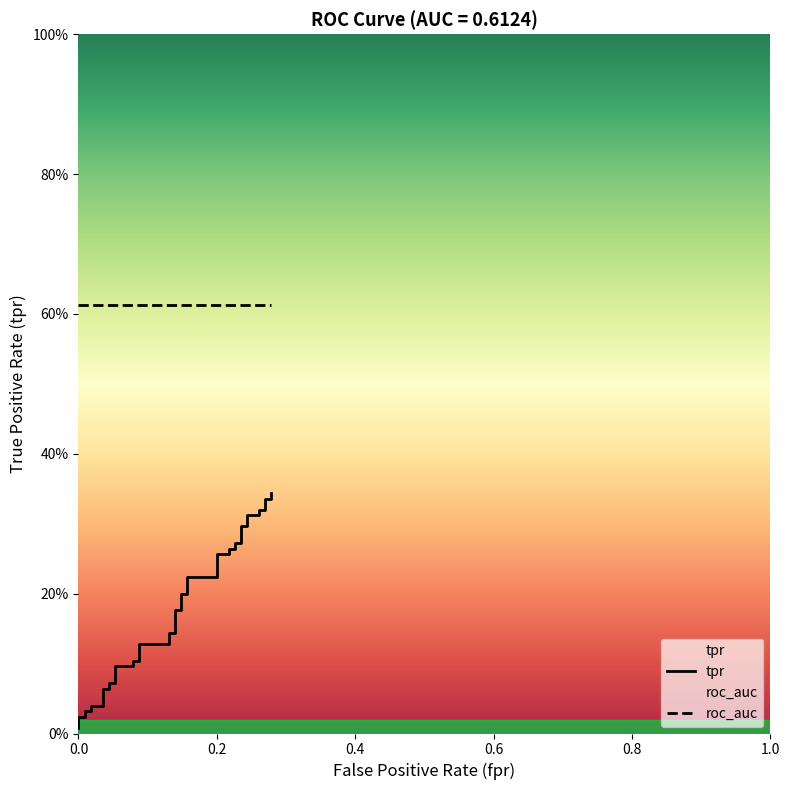

What is the sum of all values?

7.1